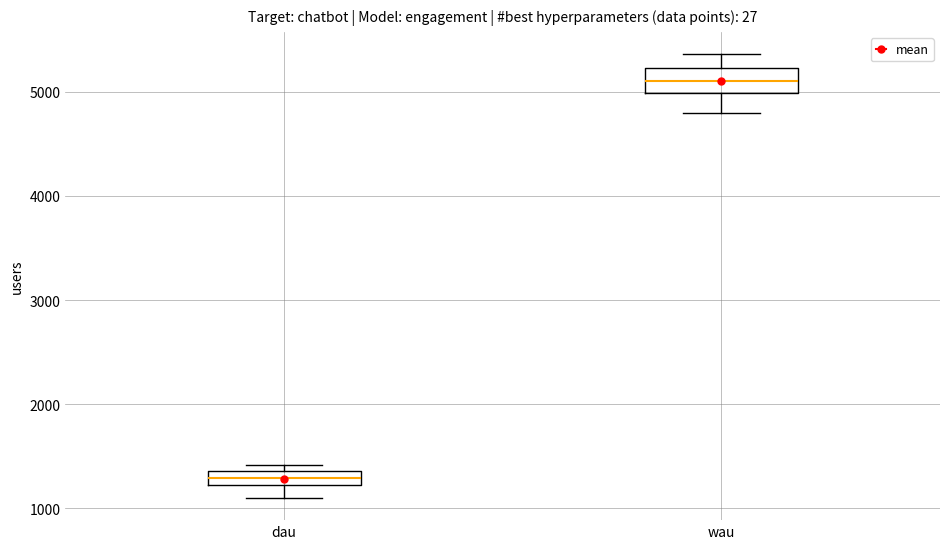

Which box's median line is the lowest?

dau